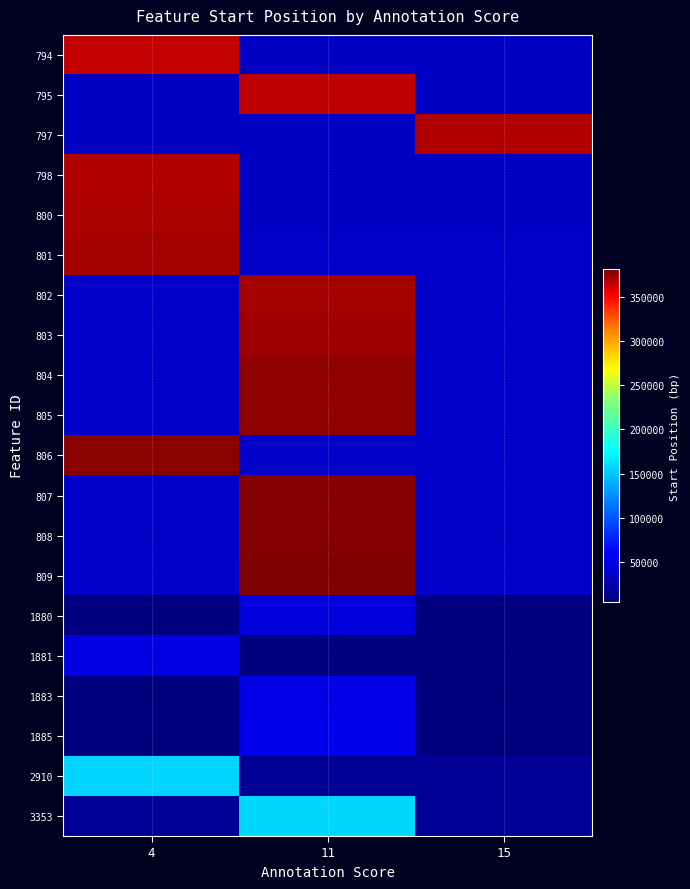

Reading left to right, transcribe all the data shown in this chart.

794: 4=365352.0	11=36535.2	15=36535.2
795: 4=36686.6	11=366866.0	15=36686.6
797: 4=36899.7	11=36899.7	15=368997.0
798: 4=369581.0	11=36958.1	15=36958.1
800: 4=370997.0	11=37099.7	15=37099.7
801: 4=371596.0	11=37159.6	15=37159.6
802: 4=37268.7	11=372687.0	15=37268.7
803: 4=37417.6	11=374176.0	15=37417.6
804: 4=37636.2	11=376362.0	15=37636.2
805: 4=37712.0	11=377120.0	15=37712.0
806: 4=378248.0	11=37824.8	15=37824.8
807: 4=37902.1	11=379021.0	15=37902.1
808: 4=38022.0	11=380220.0	15=38022.0
809: 4=38172.2	11=381722.0	15=38172.2
1880: 4=4704.4	11=47044.0	15=4704.4
1881: 4=48021.0	11=4802.1	15=4802.1
1883: 4=5063.3	11=50633.0	15=5063.3
1885: 4=5248.0	11=52480.0	15=5248.0
2910: 4=156091.0	11=15609.1	15=15609.1
3353: 4=15677.6	11=156776.0	15=15677.6